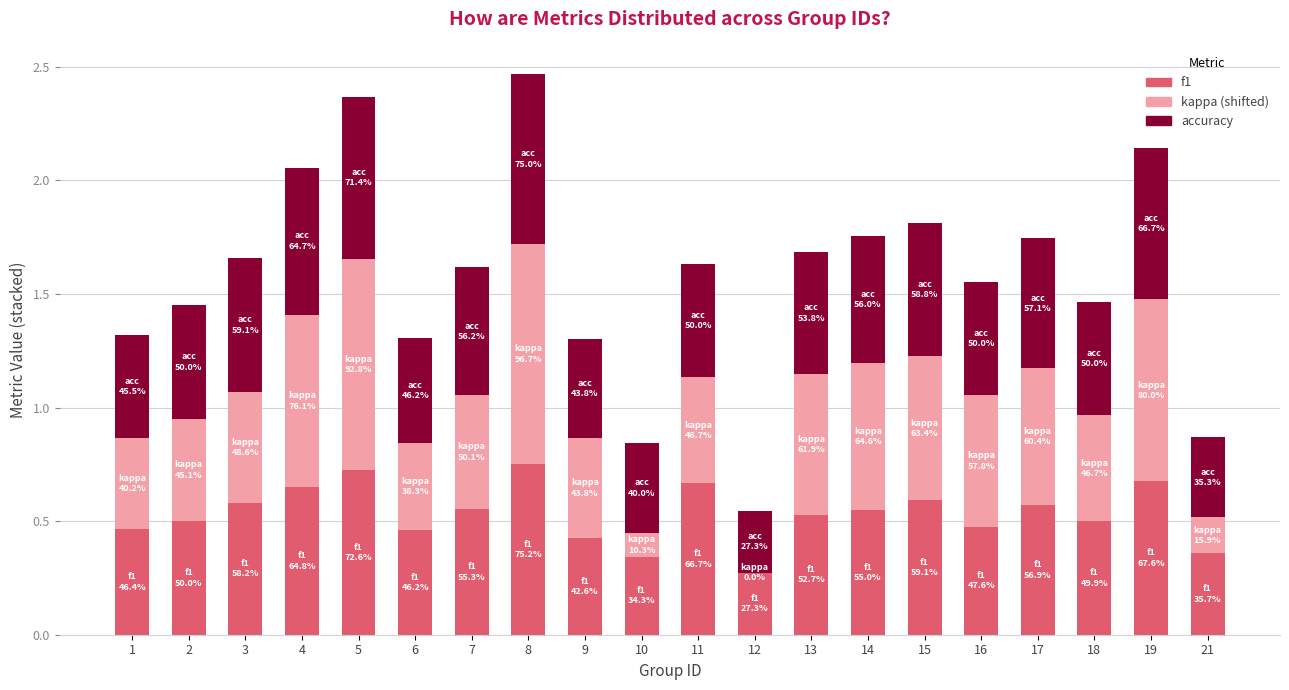

Are the bars grouped side by side (vs. stacked)?

No